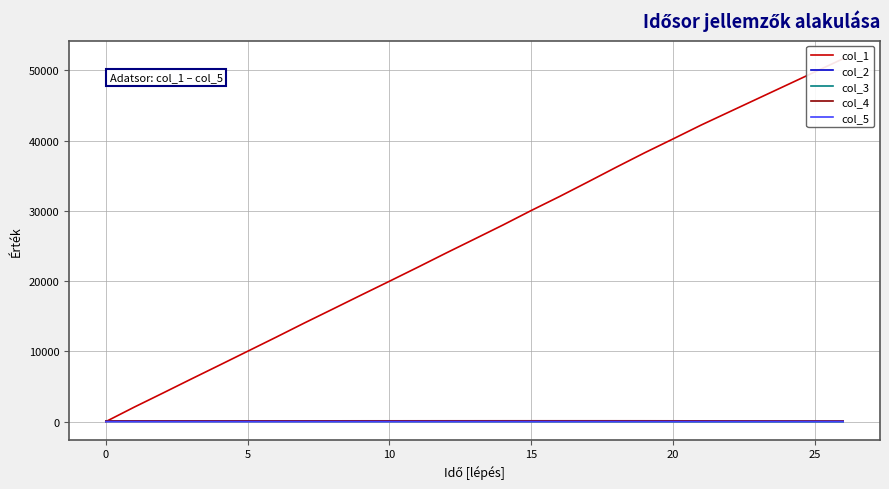

The value of col_5 at 10 is 21.1. True or false?

False